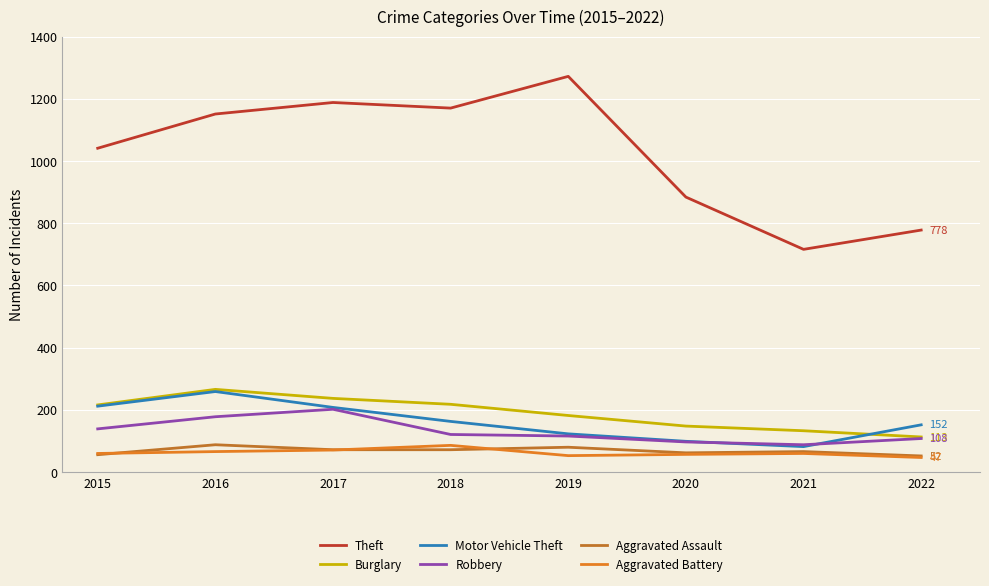

At which label does Aggravated Assault reach its minimum?

2022